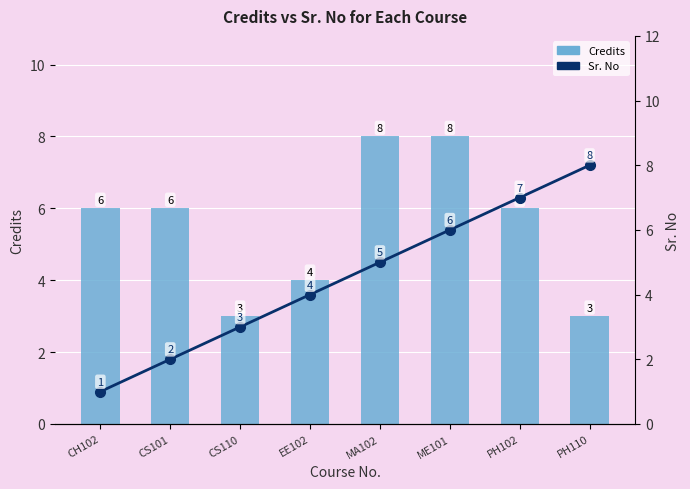

Reading left to right, extract all data points from this chart.

Credits: 6	6	3	4	8	8	6	3
Sr. No: 1	2	3	4	5	6	7	8